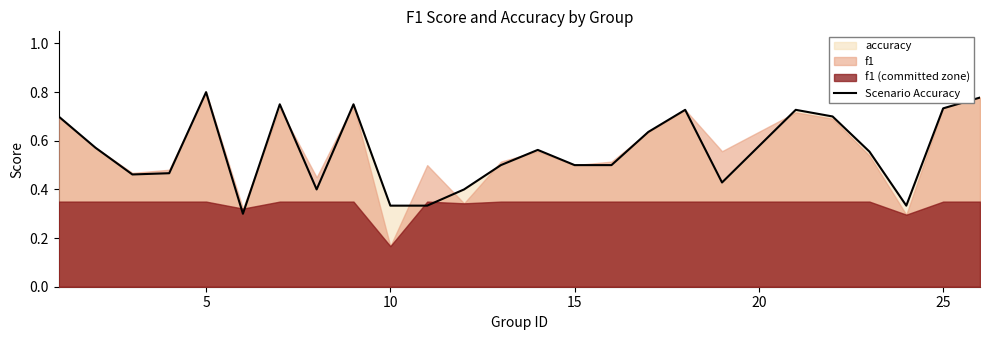

True or false: Scenario Accuracy has a value of 0.2 at 5.

False